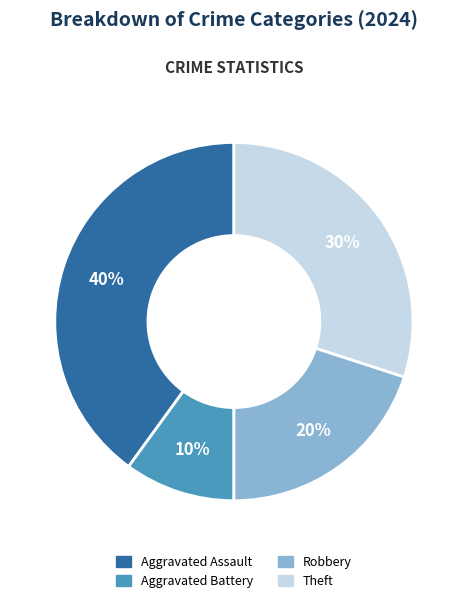

Combined, do Theft and Aggravated Battery account for over 50%?

No